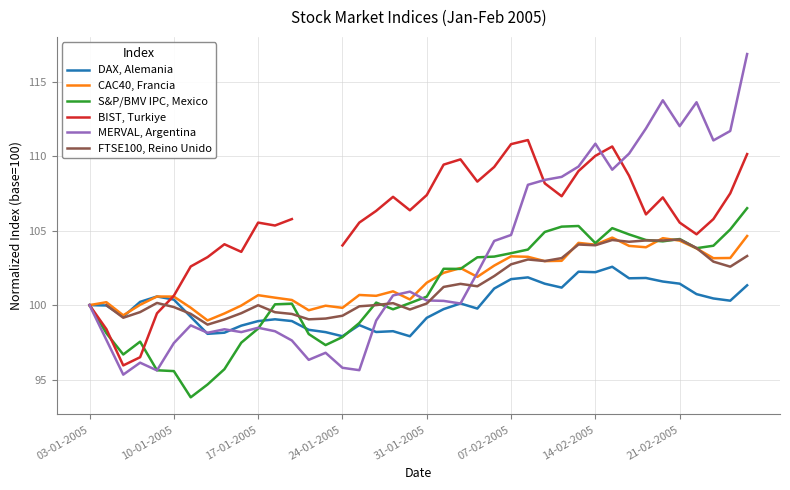

What is the difference between the second highest and second lowest values in the BIST, Turkiye series?

14.3